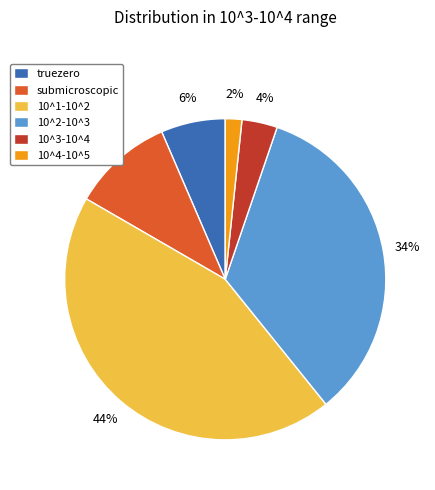

To the nearest percent, what percentage of the pie is 10^1-10^2?

44%